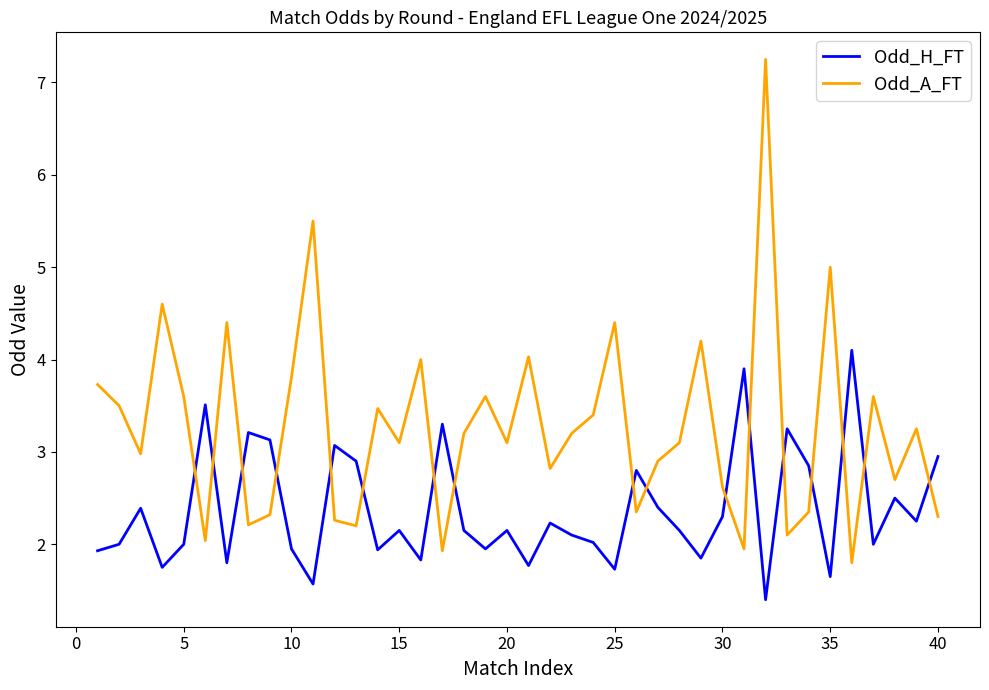

After their last crossing, which series has the higher values: Odd_A_FT or Odd_H_FT?

Odd_H_FT